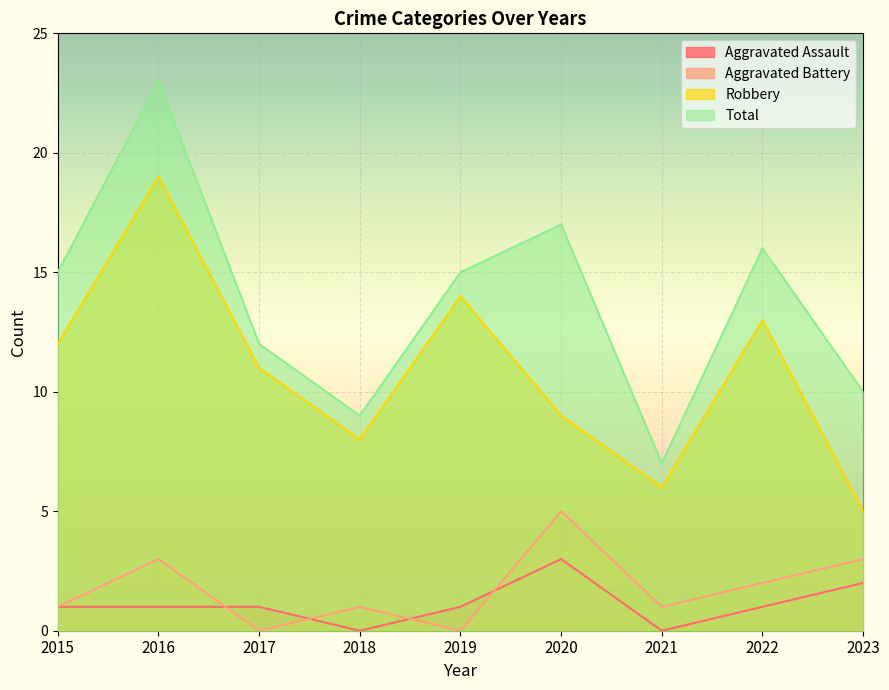

Between 2016 and 2021, which series saw the biggest shift?

Total